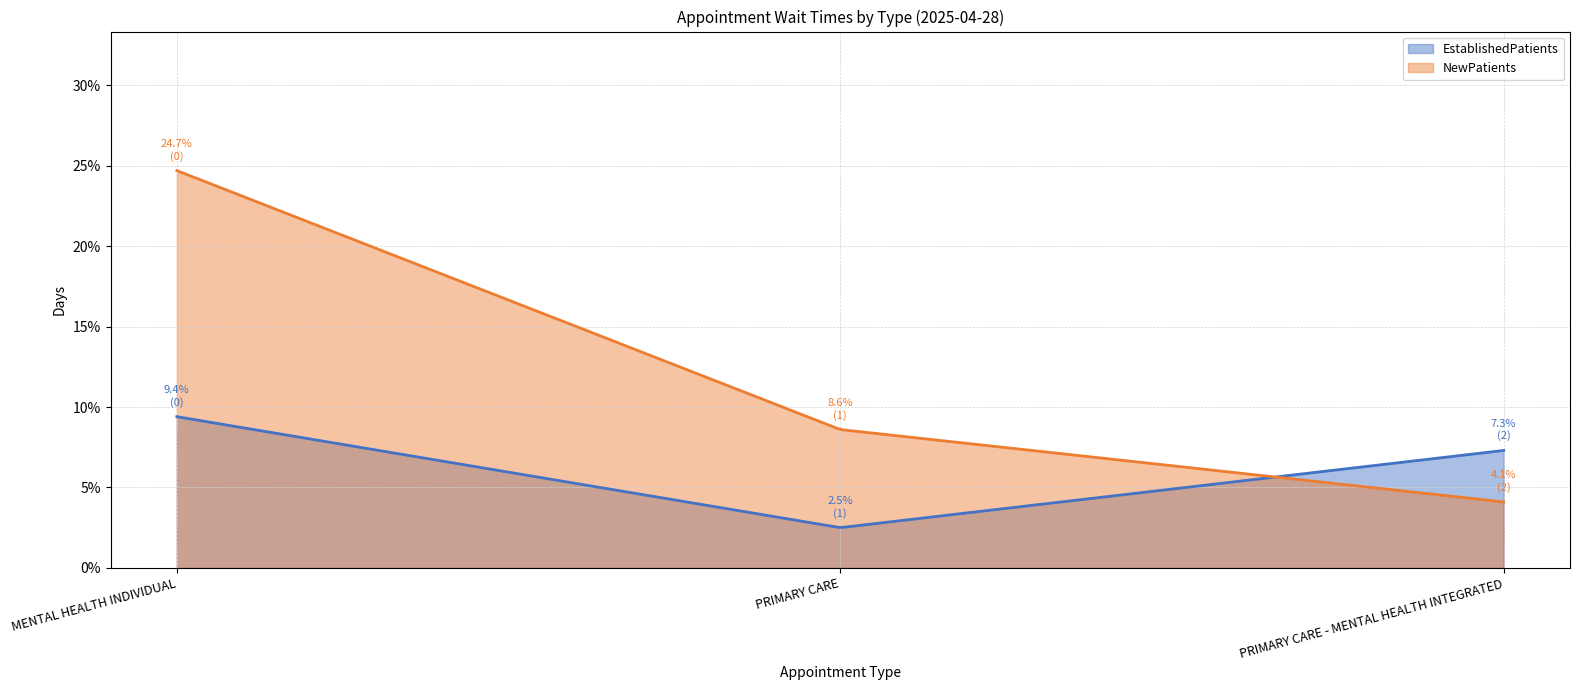

What is the difference between the EstablishedPatients values at MENTAL HEALTH INDIVIDUAL and PRIMARY CARE - MENTAL HEALTH INTEGRATED?

2.1